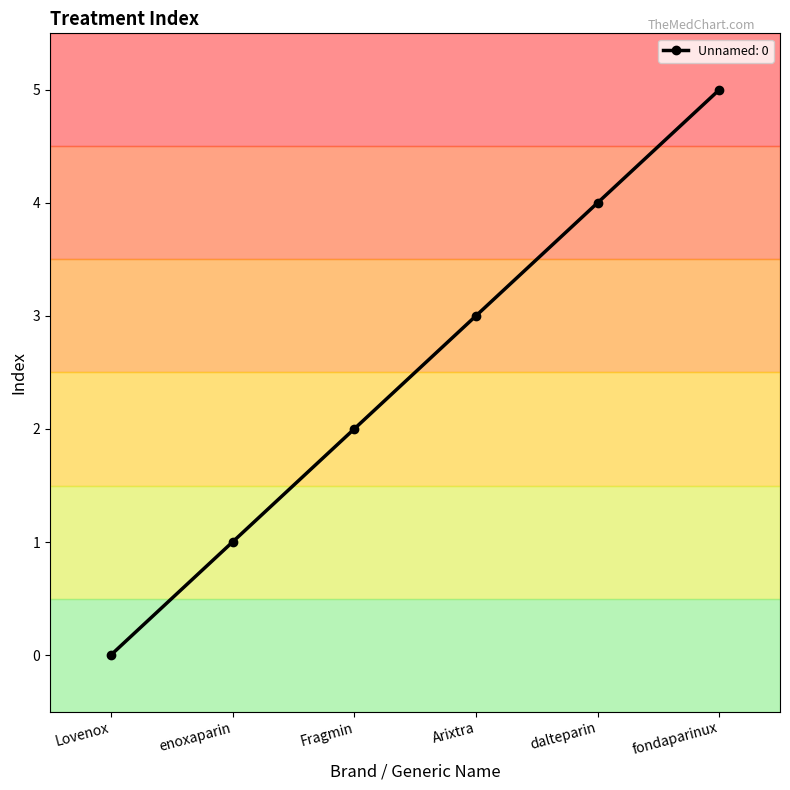

What is the value of the 4th point from the left?

3